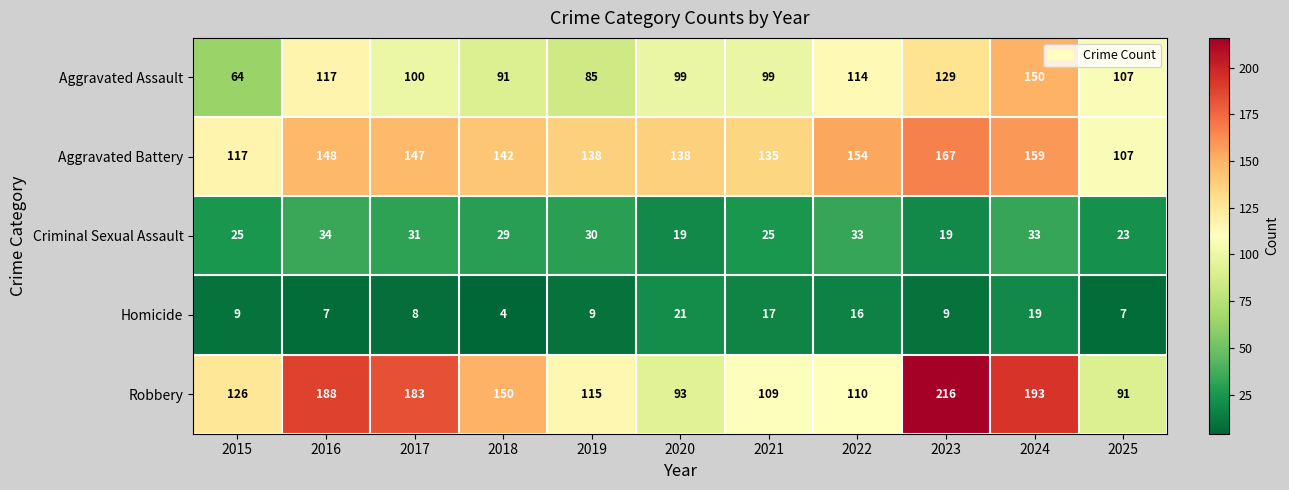

Which series has the largest total across all categories?

Robbery